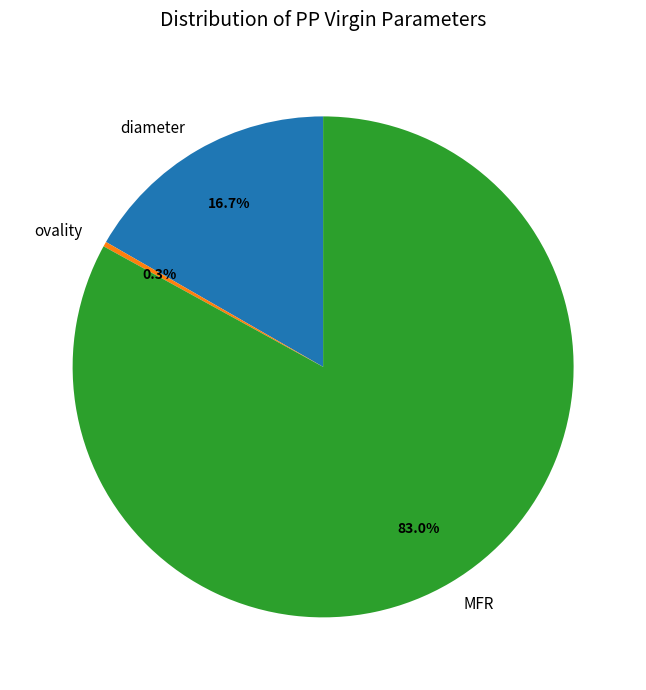

Between ovality and MFR, which is larger?

MFR